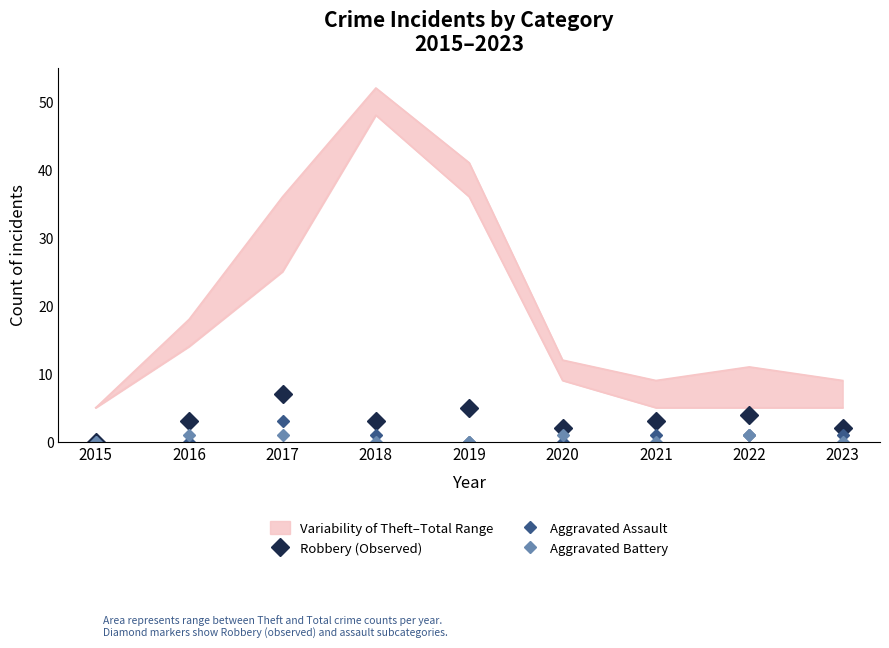

What is the total value across all series at 2022?

6